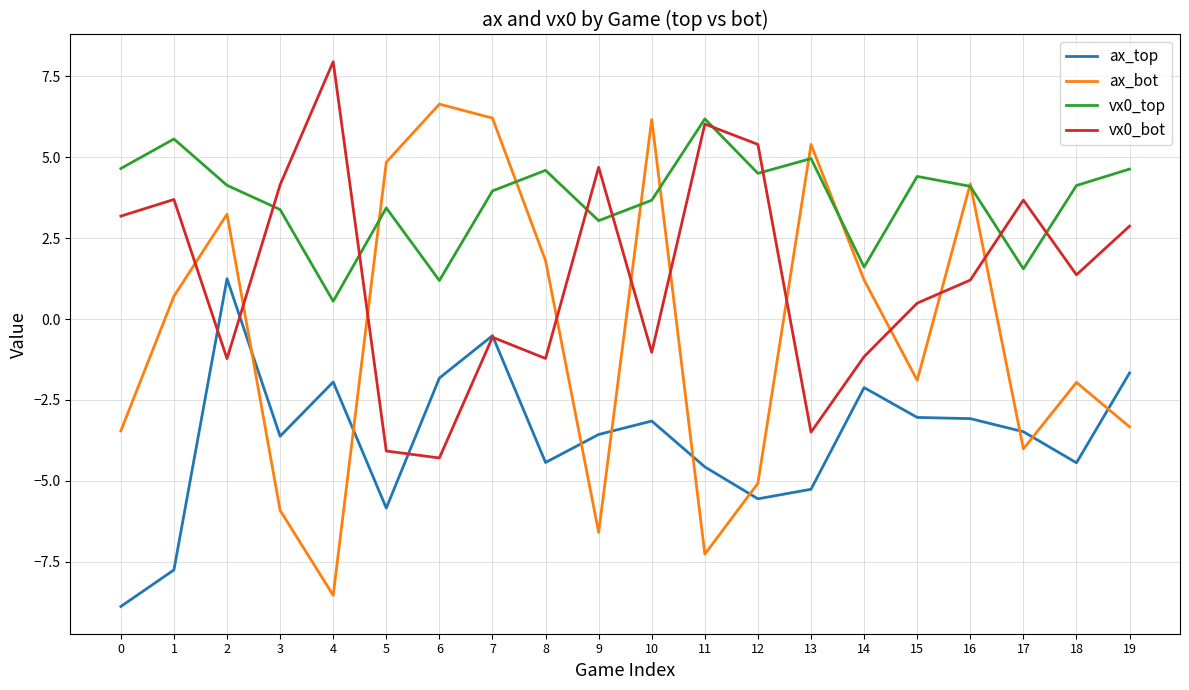

What is the difference between the maximum and minimum values in the ax_top series?

10.1